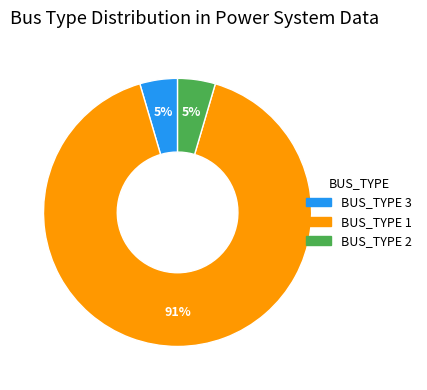

How many segments does this pie chart have?

3